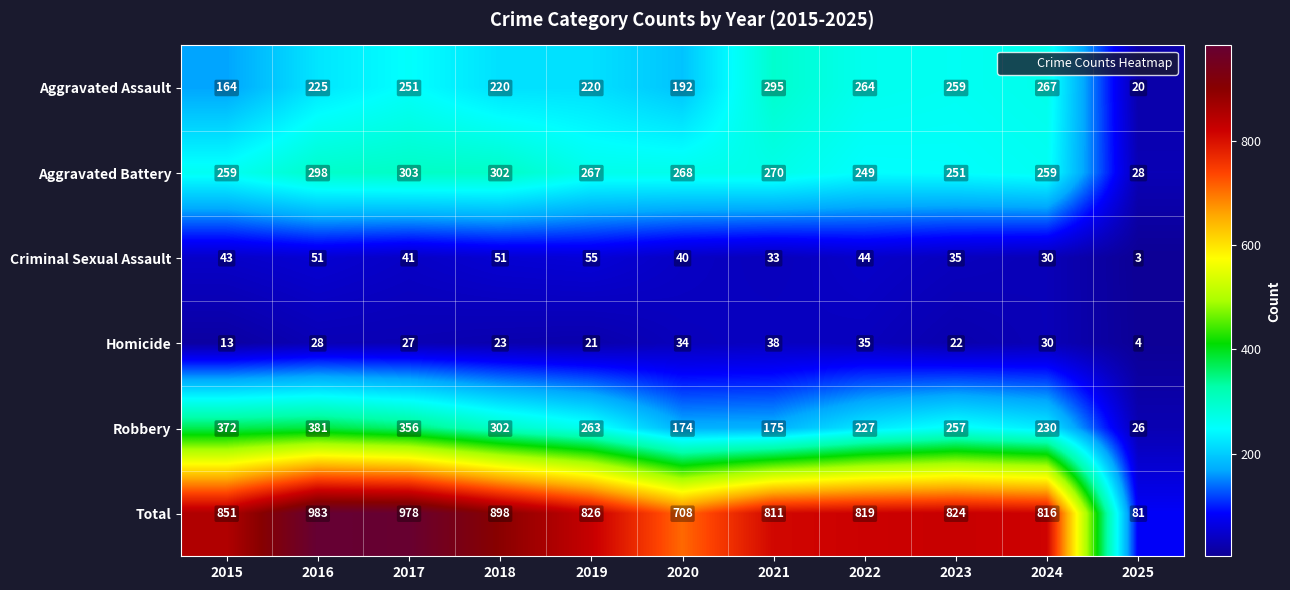

The value of Aggravated Assault at 2021 is 434. True or false?

False